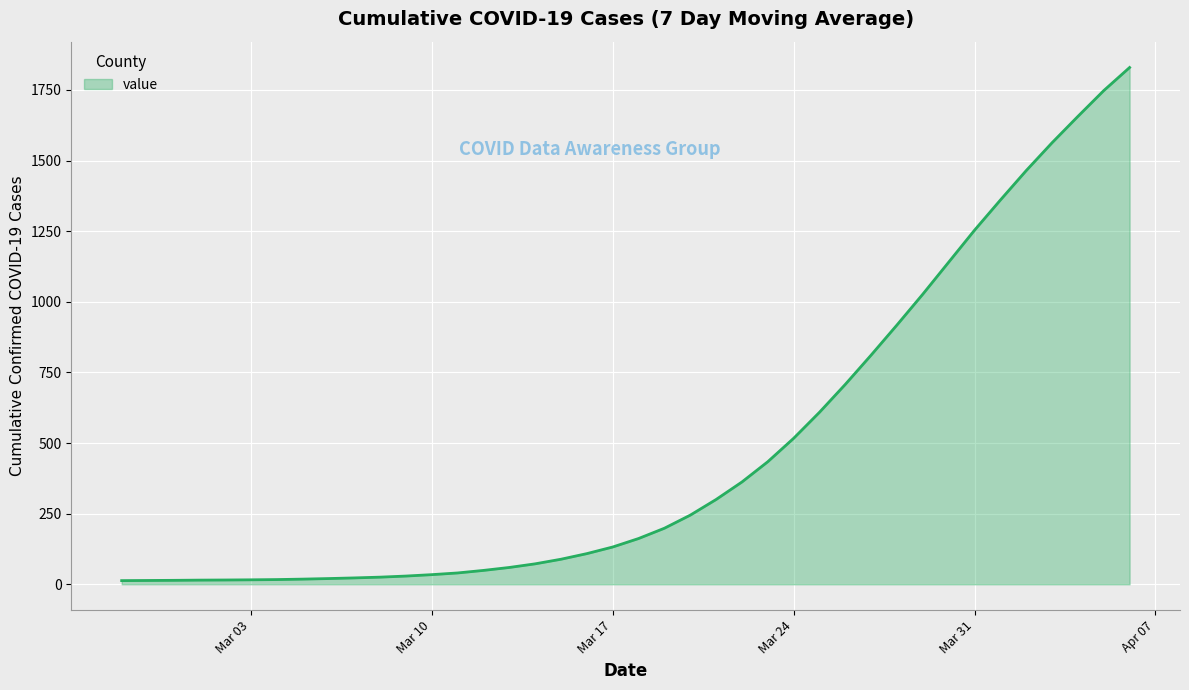

What is the greatest value displayed?

1829.3